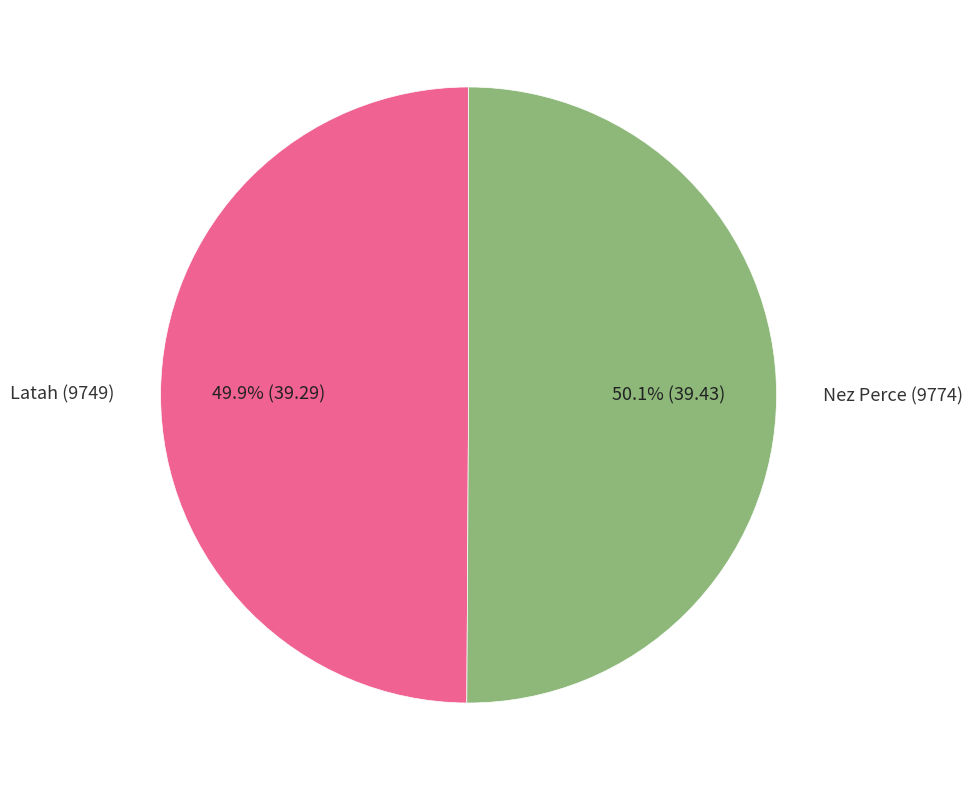

What percentage is NOT represented by Latah (9749)?

50.1%